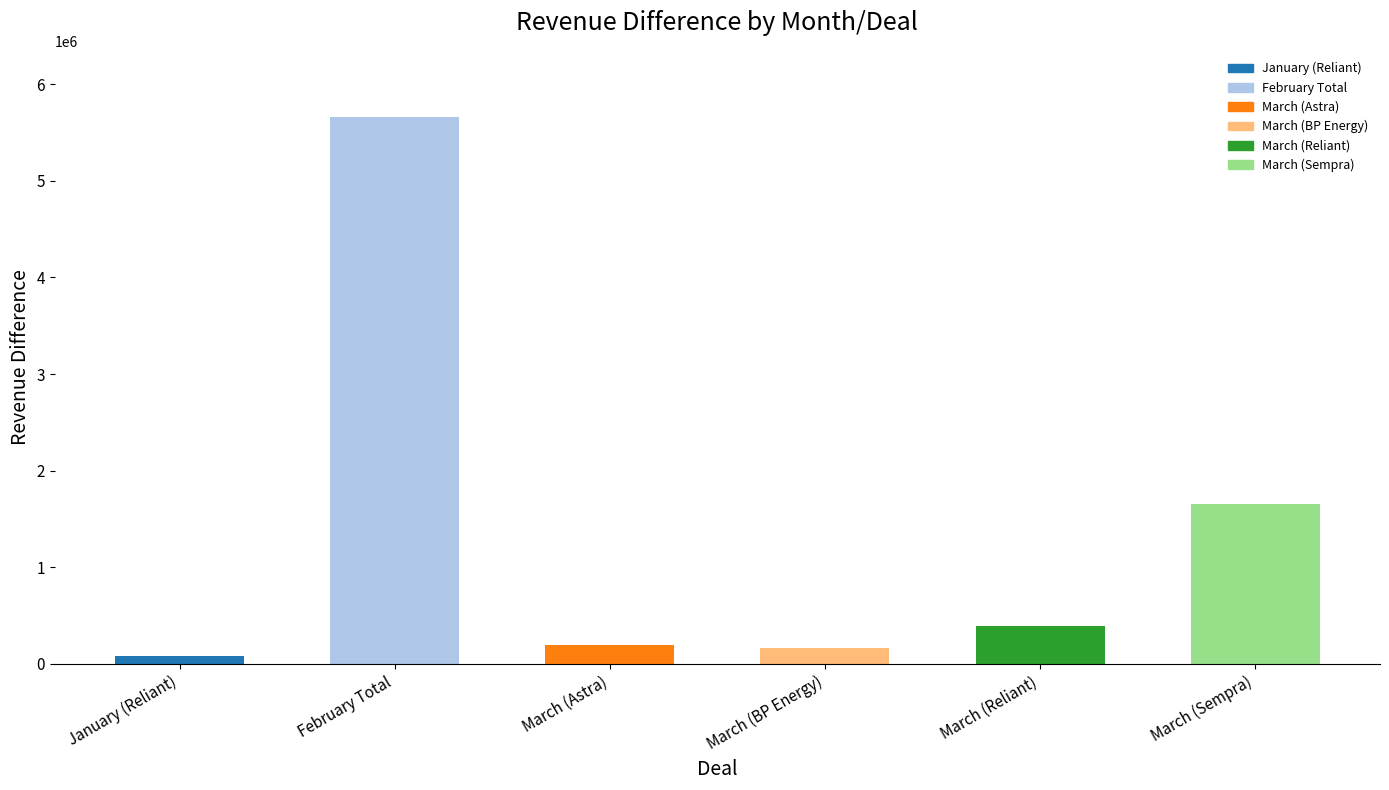

Approximately how many times larger is the value at March (BP Energy) compared to March (Astra)?

0.9